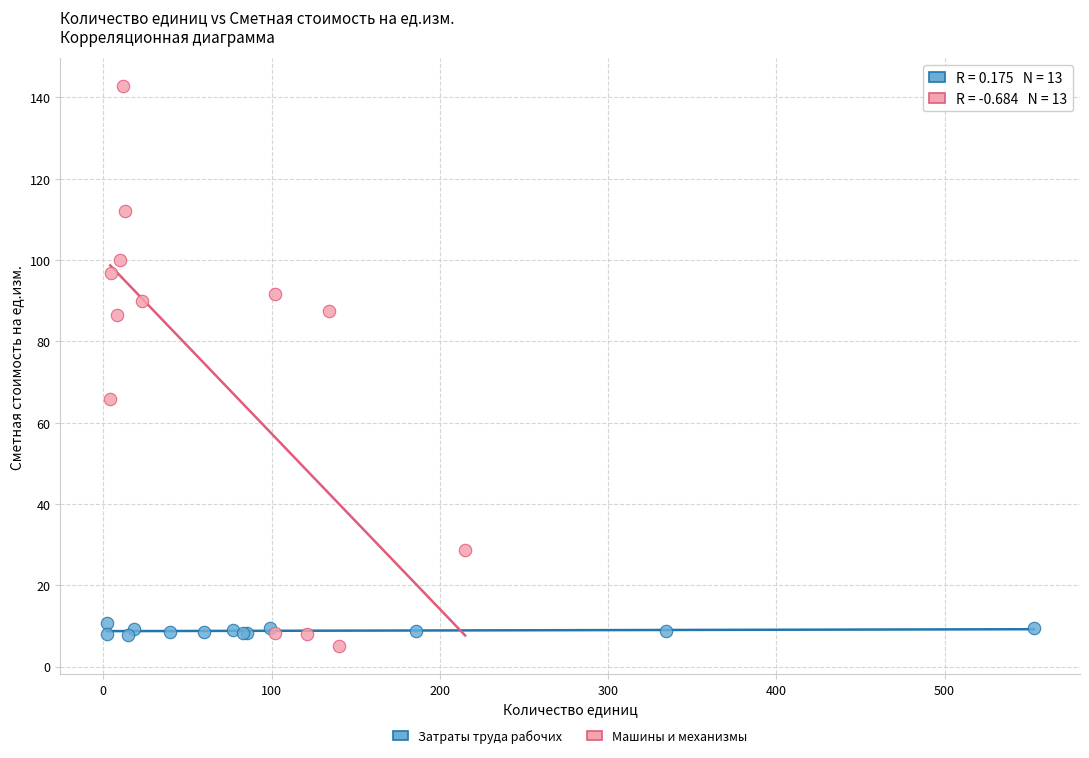

Which series contains the highest Y value?

Машины и механизмы